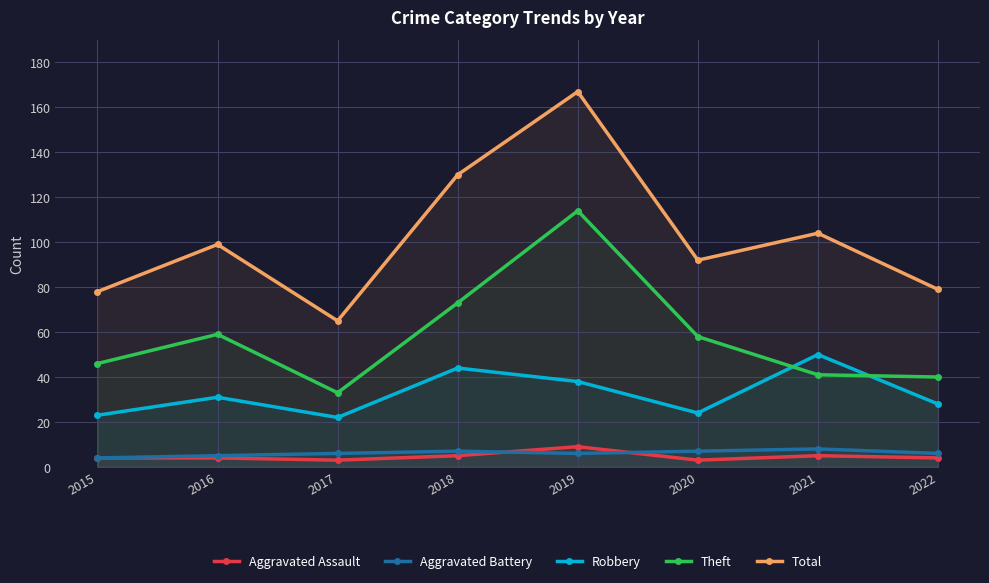

What are all the series names shown in the legend?

Aggravated Assault, Aggravated Battery, Robbery, Theft, Total